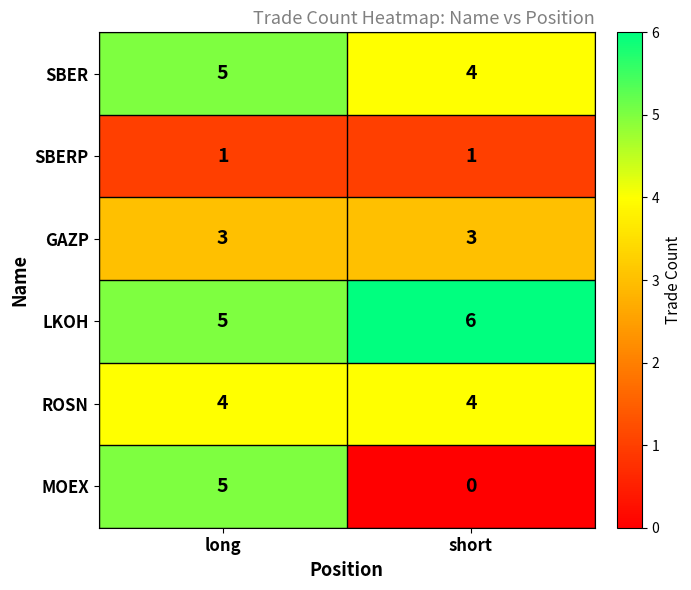

What value does the ROSN series have at short?

4